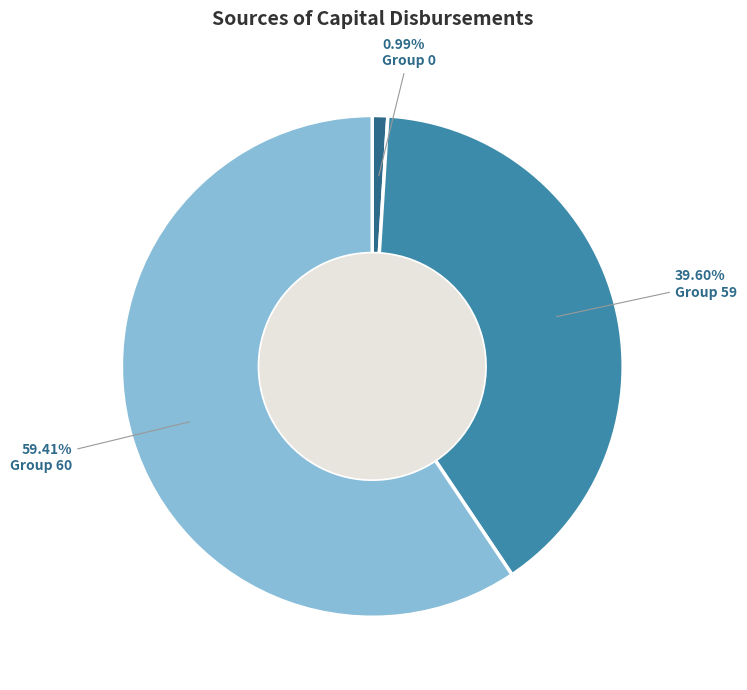

Is the sum of Group 59 and Group 60 greater than half?

Yes